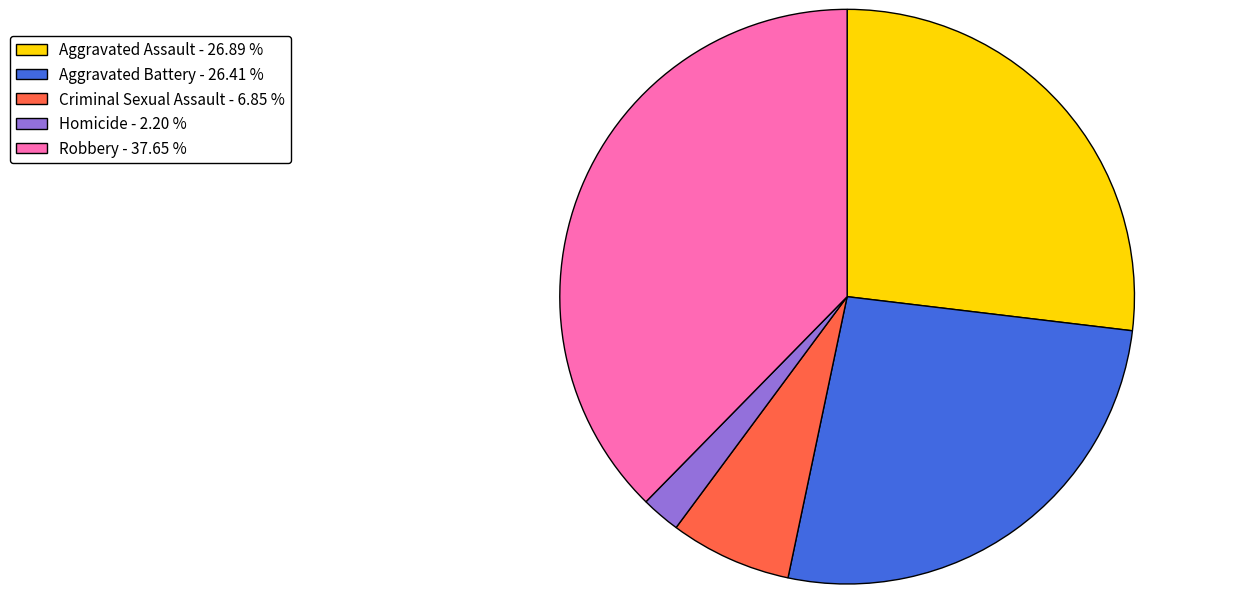

Is there a majority slice in this chart?

No